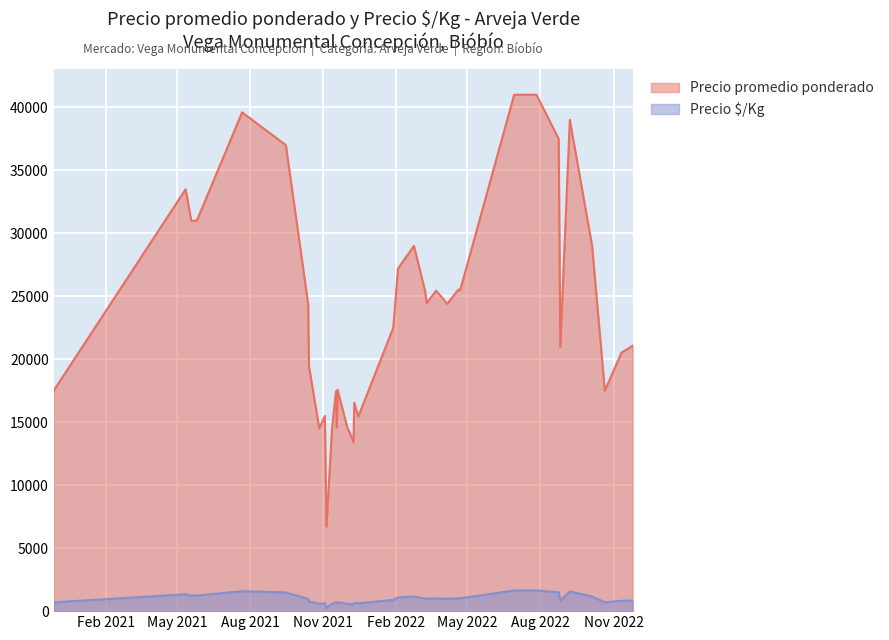

What position from the right is 2022-11-25?

2